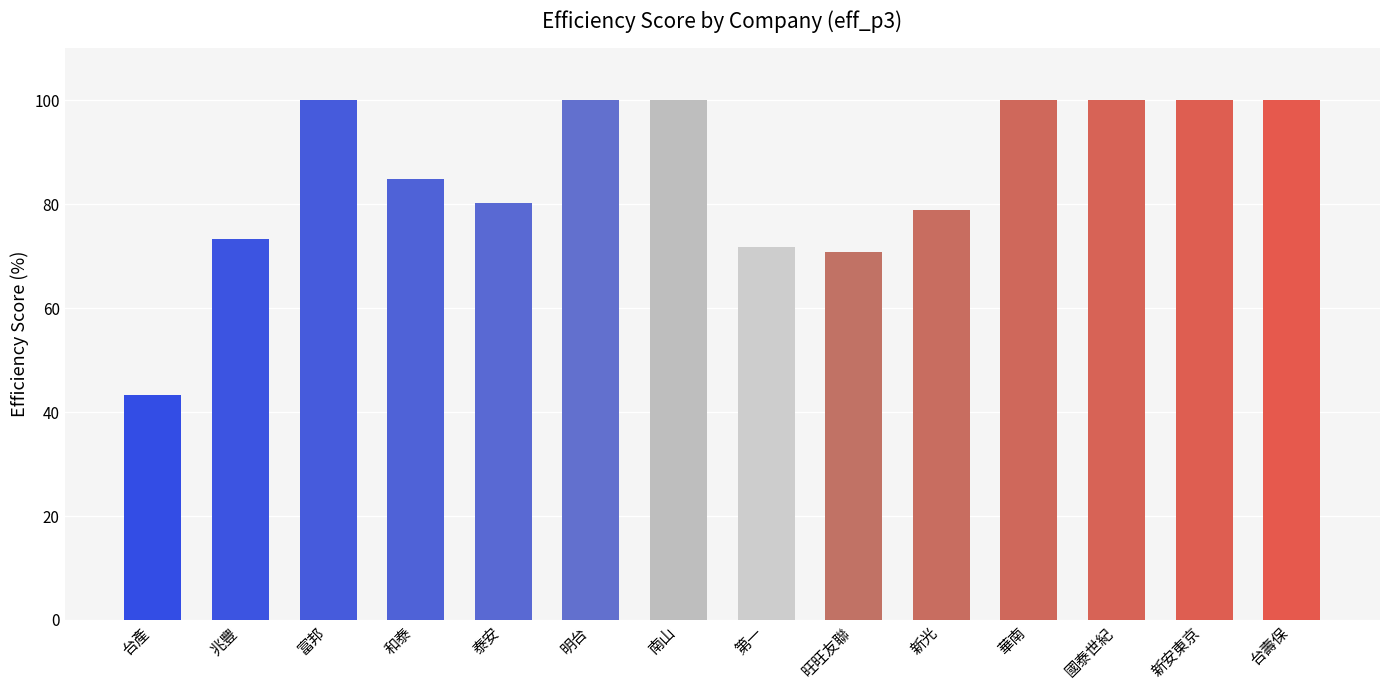

Reading left to right, list all the values displayed in this chart.

台產=43.3	兆豐=73.4	富邦=100.0	和泰=84.8	泰安=80.2	明台=100.0	南山=100.0	第一=71.8	旺旺友聯=70.7	新光=78.9	華南=100.0	國泰世紀=100.0	新安東京=100.0	台壽保=100.0